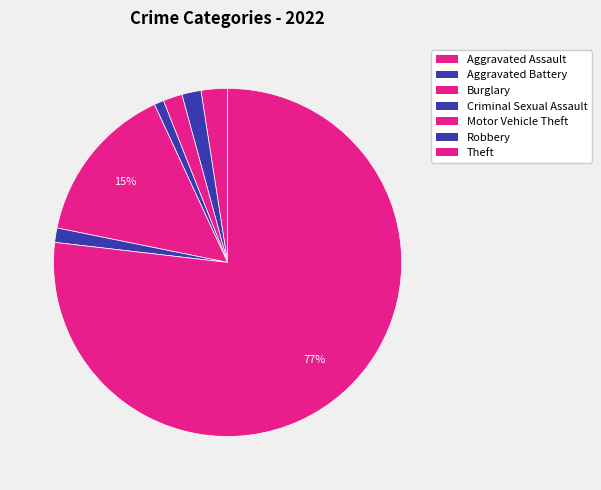

How many segments does this pie chart have?

7